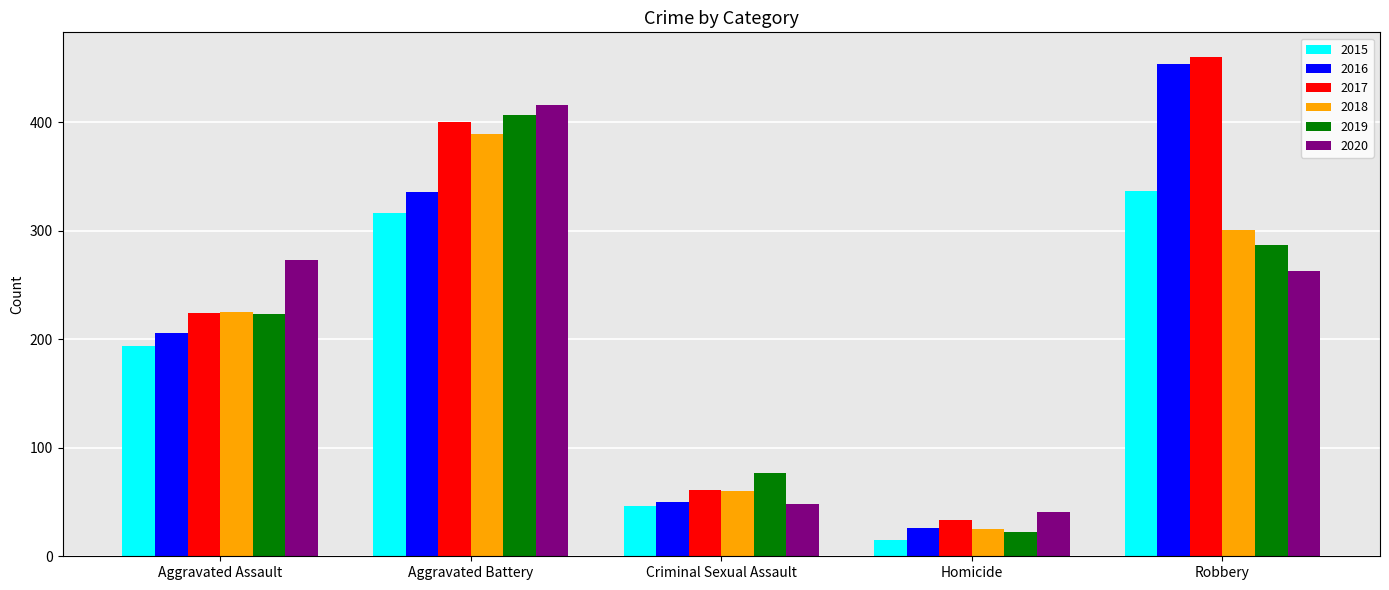

Reading left to right, extract all data points from this chart.

2015: Aggravated Assault=194	Aggravated Battery=316	Criminal Sexual Assault=46	Homicide=15	Robbery=337
2016: Aggravated Assault=206	Aggravated Battery=336	Criminal Sexual Assault=50	Homicide=26	Robbery=454
2017: Aggravated Assault=224	Aggravated Battery=400	Criminal Sexual Assault=61	Homicide=33	Robbery=460
2018: Aggravated Assault=225	Aggravated Battery=389	Criminal Sexual Assault=60	Homicide=25	Robbery=301
2019: Aggravated Assault=223	Aggravated Battery=407	Criminal Sexual Assault=77	Homicide=22	Robbery=287
2020: Aggravated Assault=273	Aggravated Battery=416	Criminal Sexual Assault=48	Homicide=41	Robbery=263